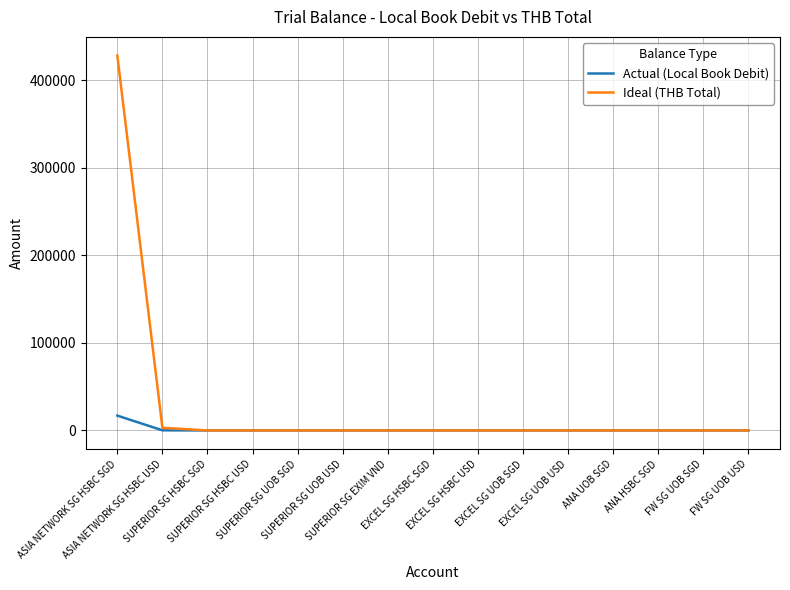

List the series in order of their overall mean, highest first.

Ideal (THB Total), Actual (Local Book Debit)